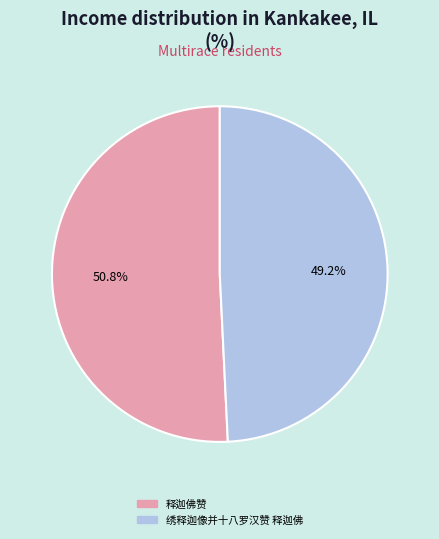

Rank the categories by value from highest to lowest.

释迦佛赞, 绣释迦像并十八罗汉赞 释迦佛